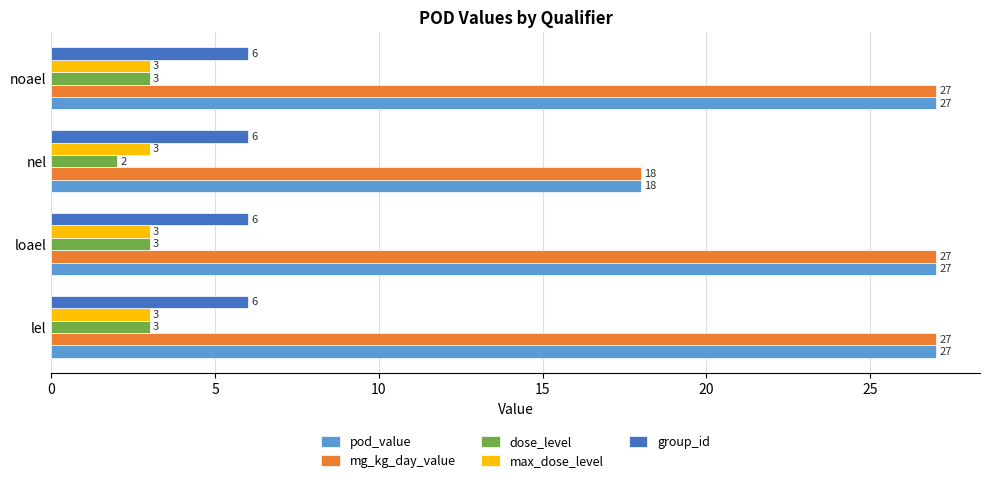

What is the sum of all pod_value values?

99